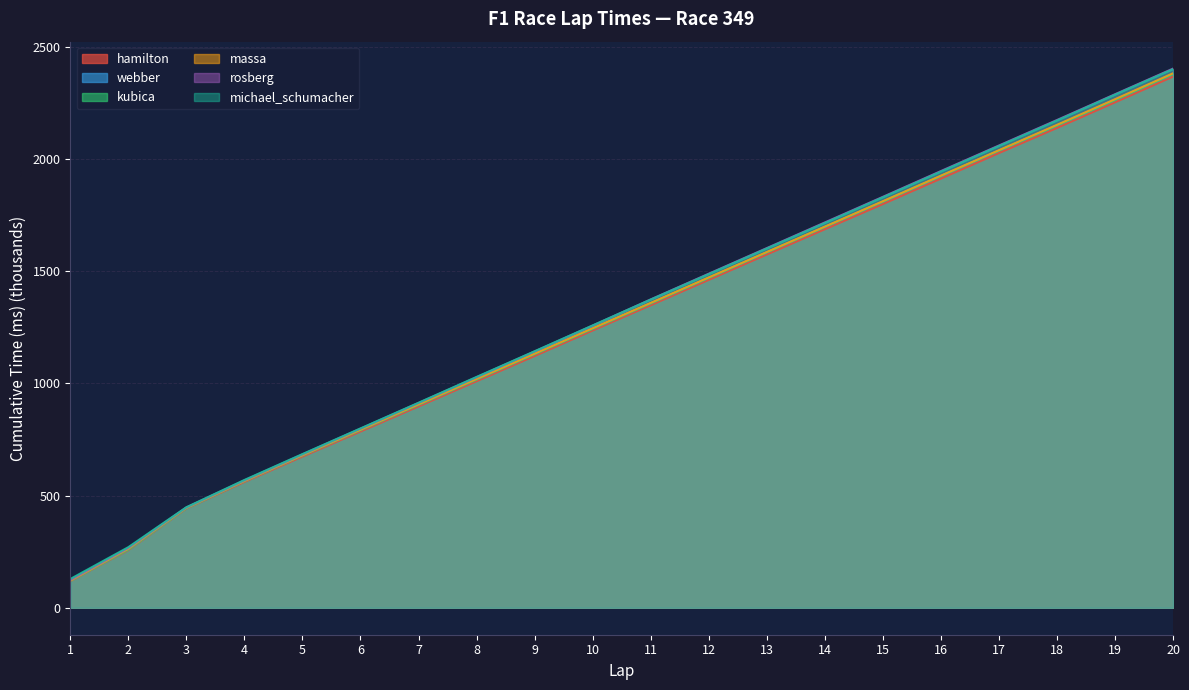

Where does the rosberg series first go above 1374?

11